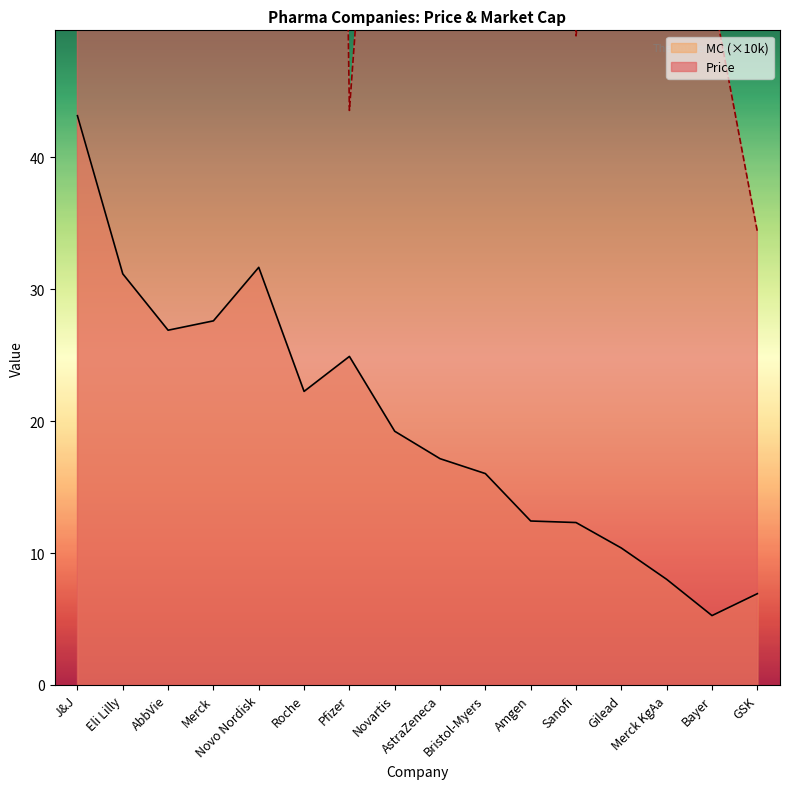

What is the difference between the Price values at Merck and Eli Lilly?

236.6